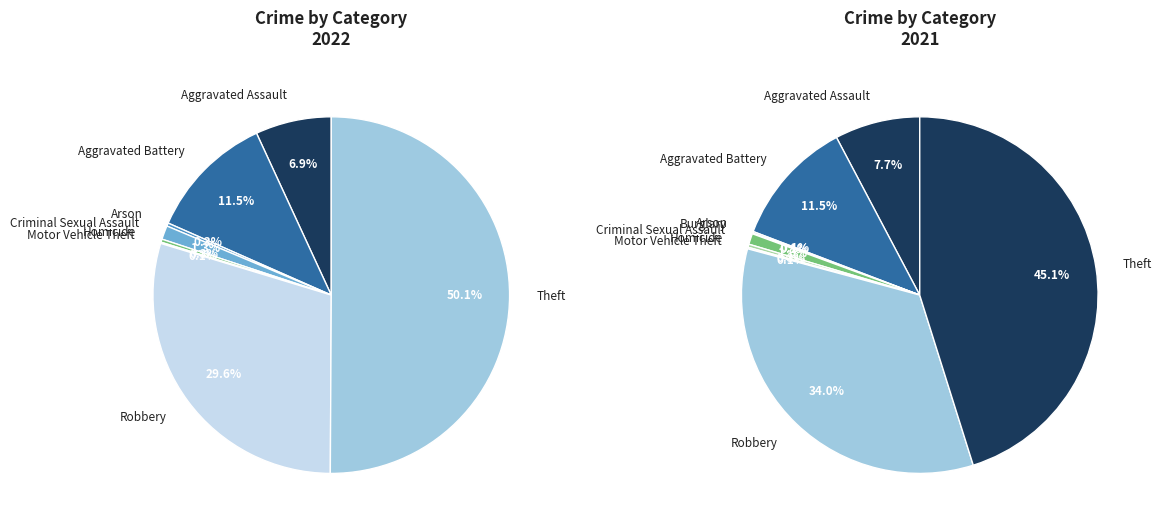

True or false: Homicide accounts for 0% of the total.

True